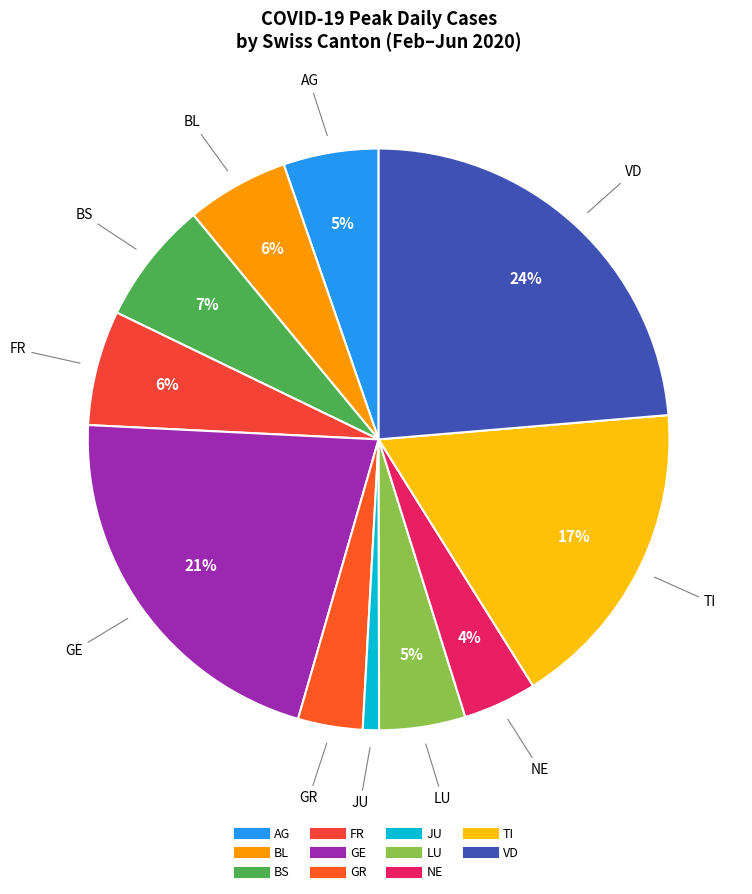

Is there any slice that represents more than half of the pie?

No